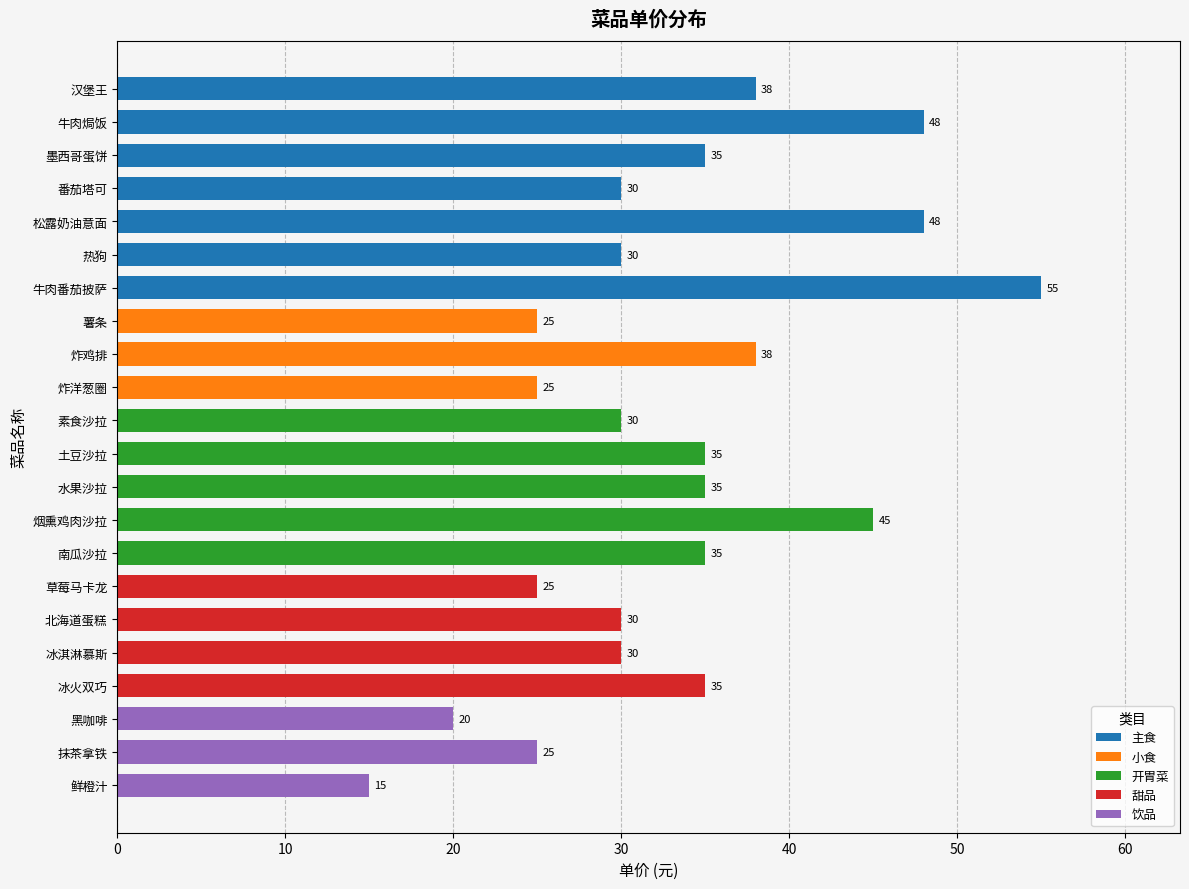

What is the sum of all values?

732